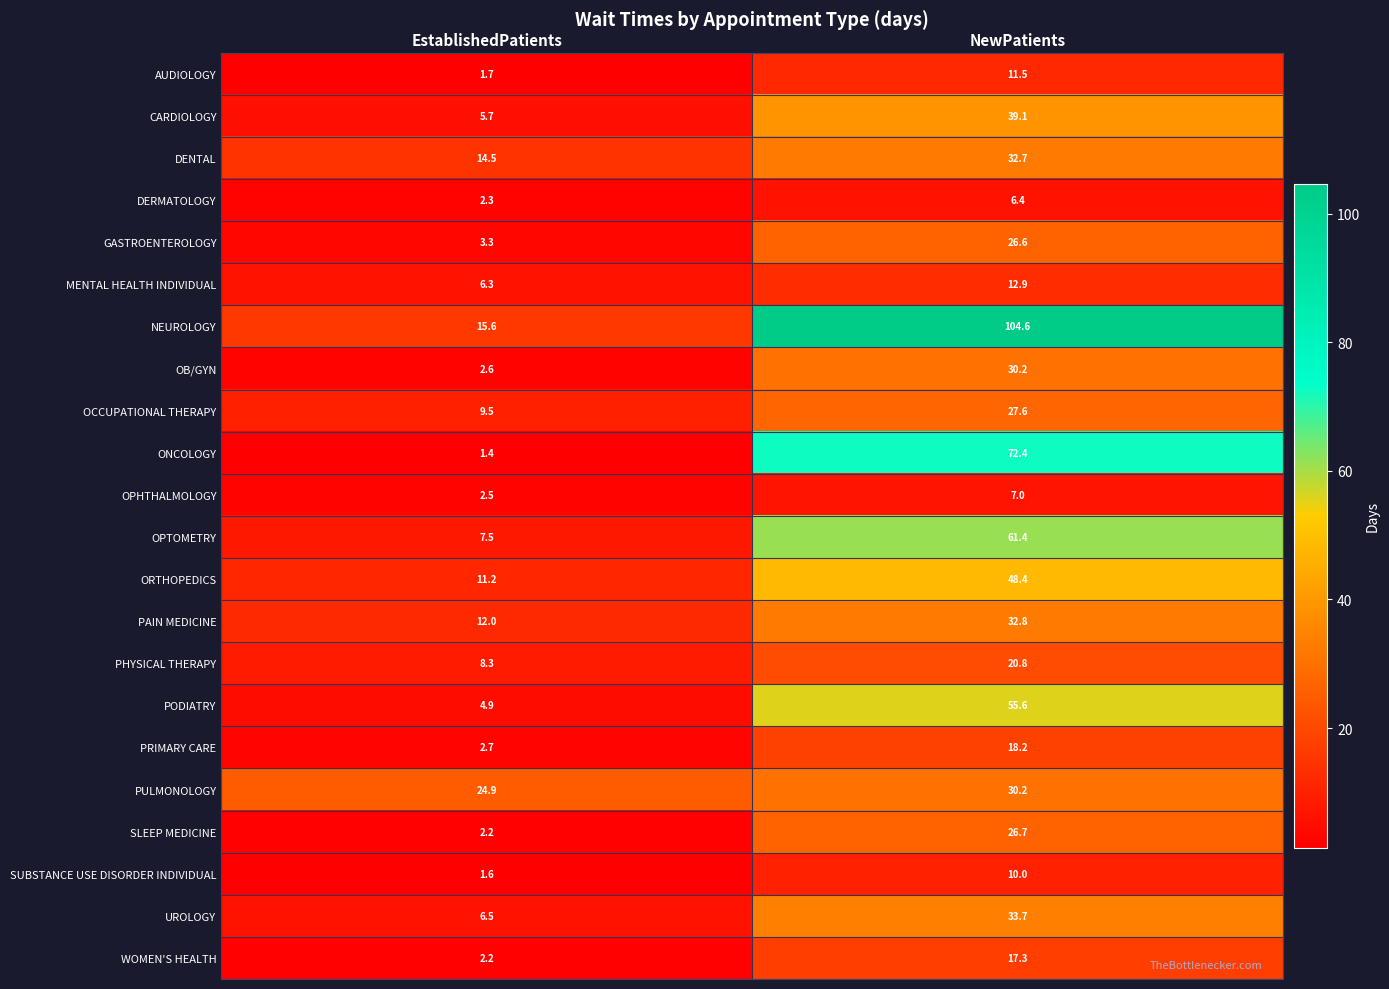

What is the sum of the AUDIOLOGY values at NewPatients and EstablishedPatients?

13.2